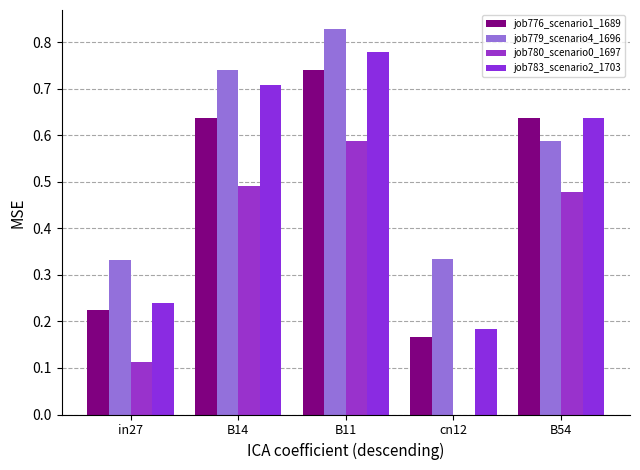

Count the number of data series in this chart.

4